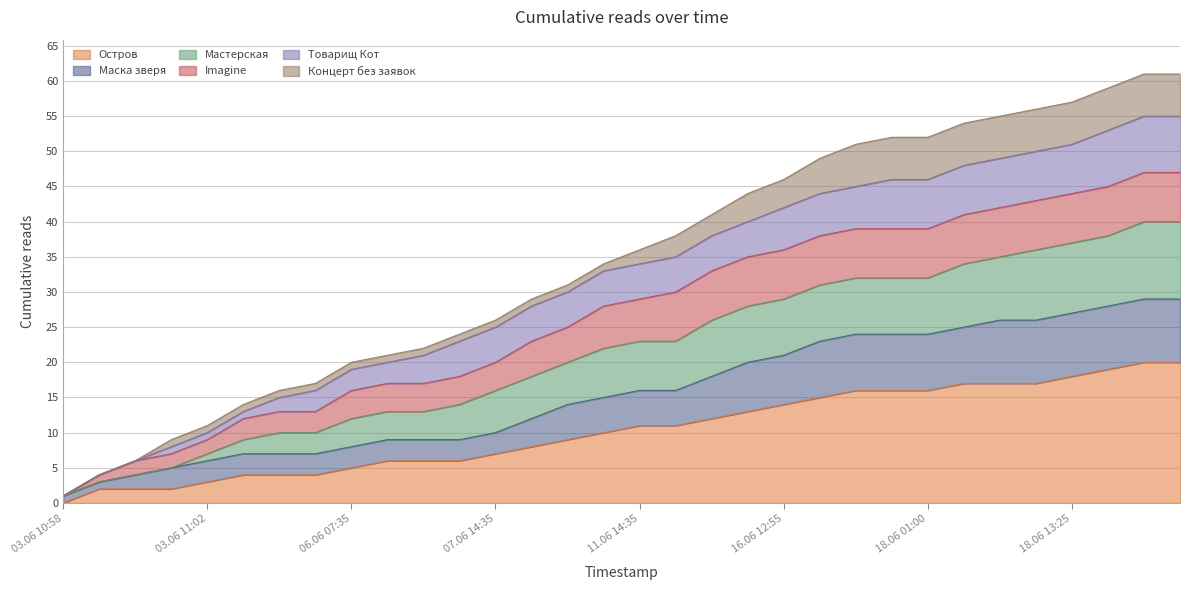

True or false: Маска зверя and Остров cross at least once.

False